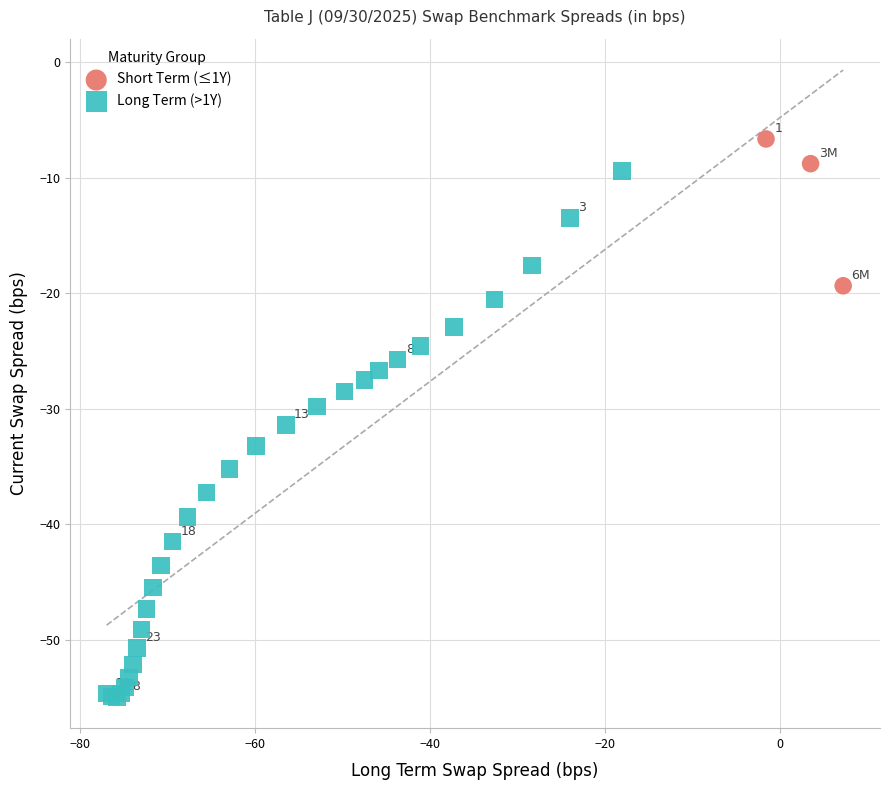

Which series contains the highest Y value?

Short Term (≤1Y)